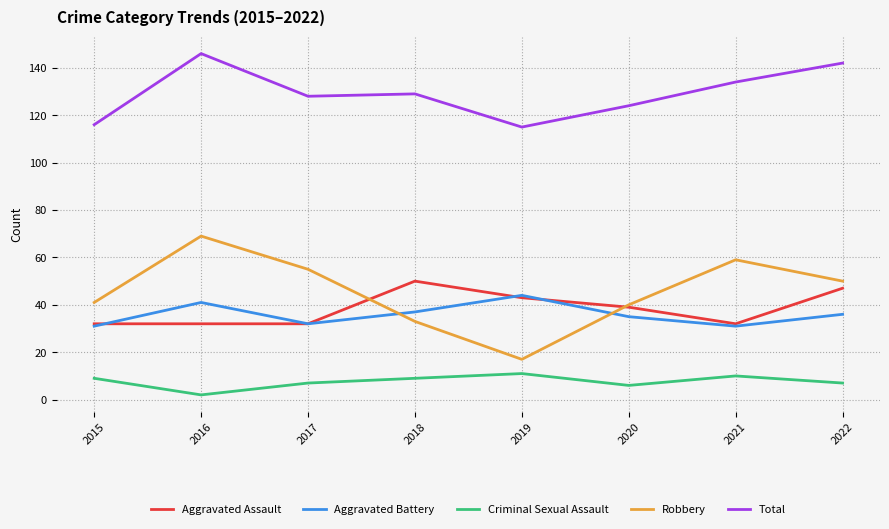

What is the maximum value shown in the chart?

146